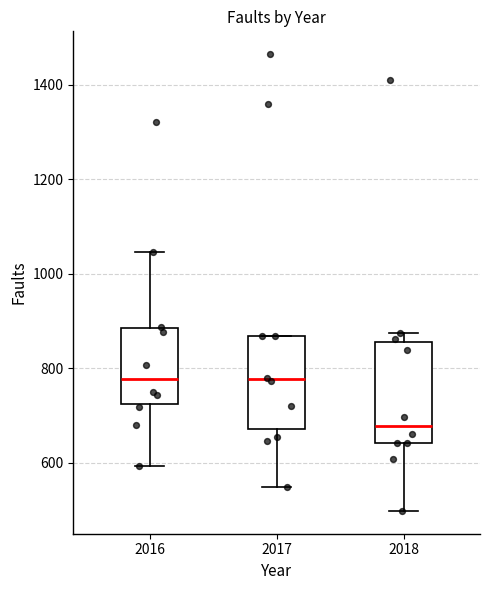

Which box's median line is the lowest?

2018